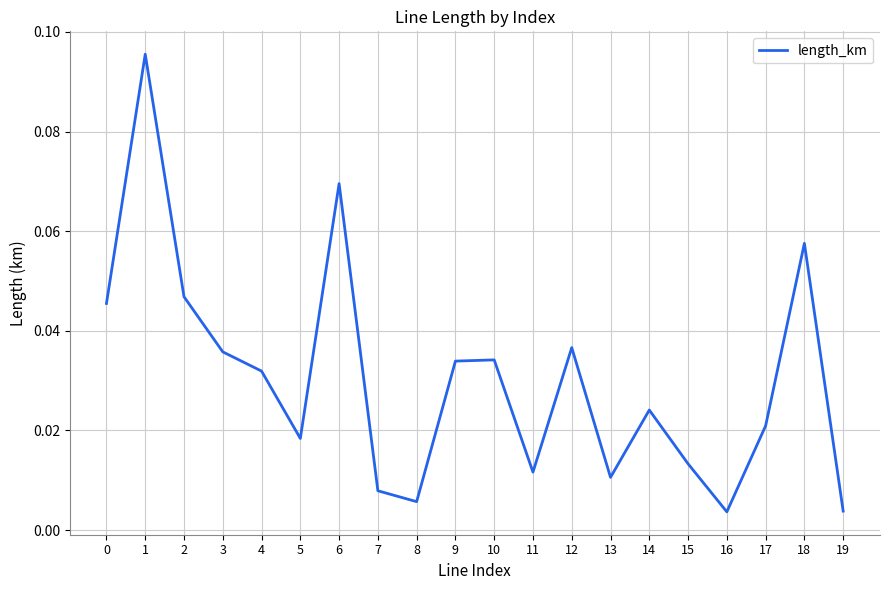

Between 15 and 4, which is larger?

4